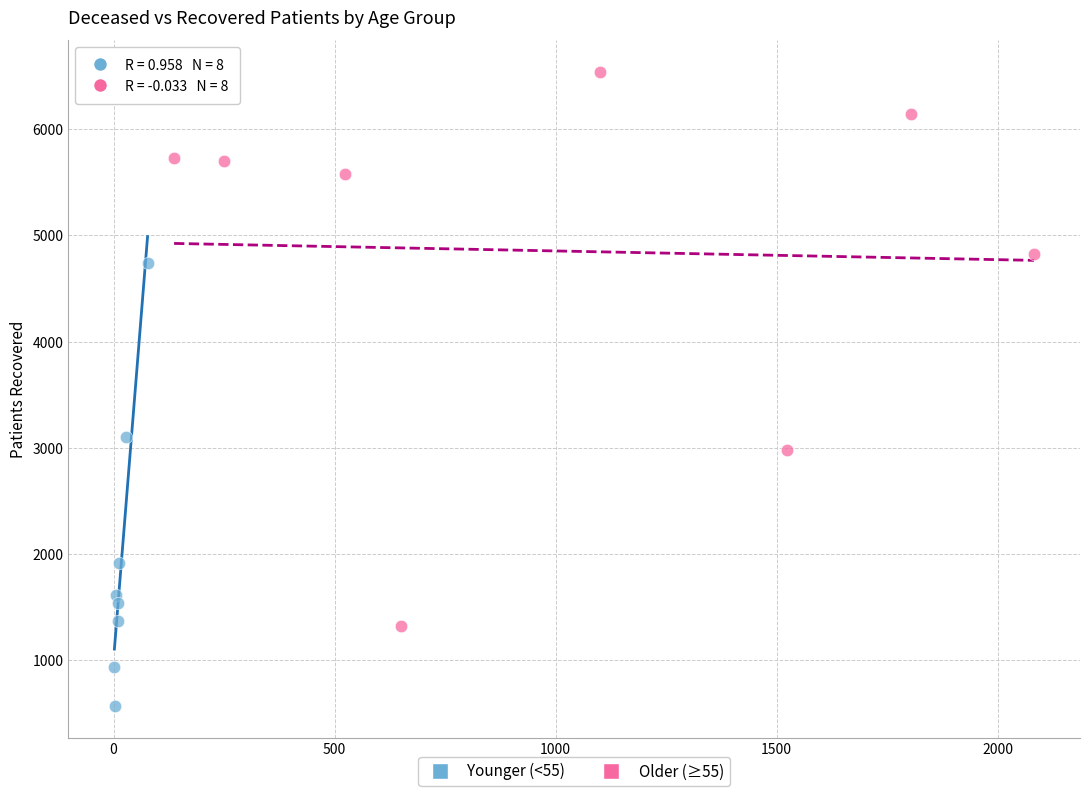

Which series contains the highest Y value?

Older (≥55)